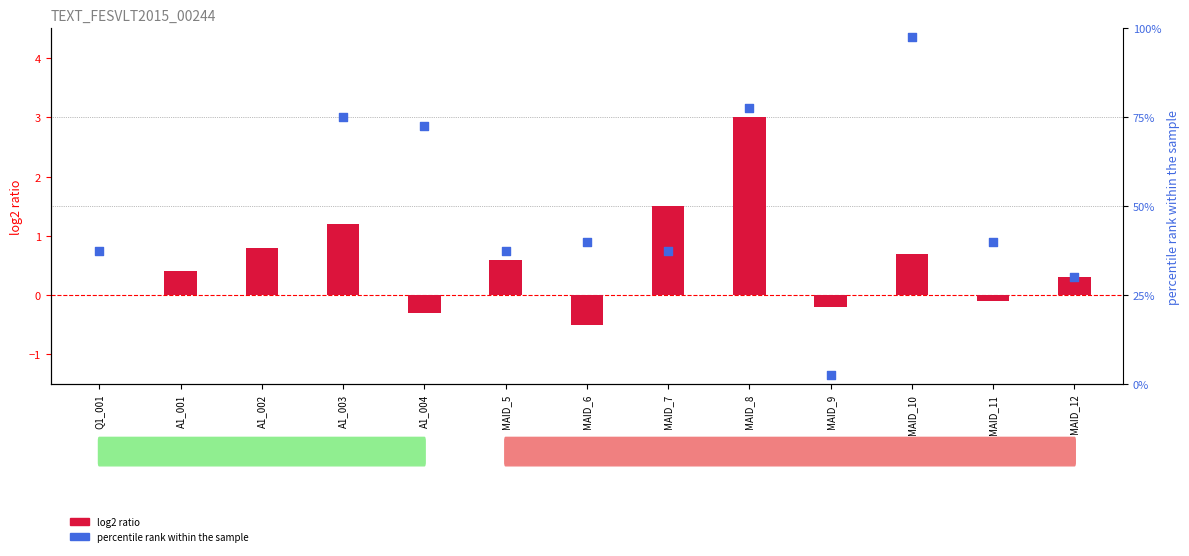

At which category is the sum across all series the highest?

A1_002